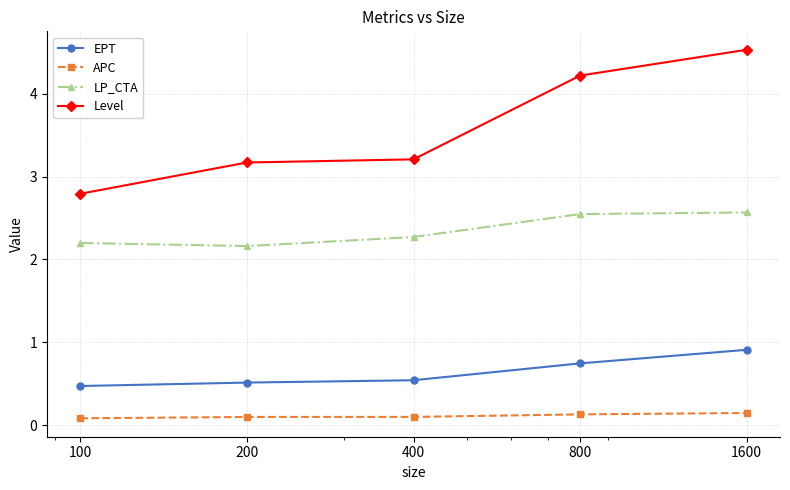

Which series has the widest spread of values?

Level